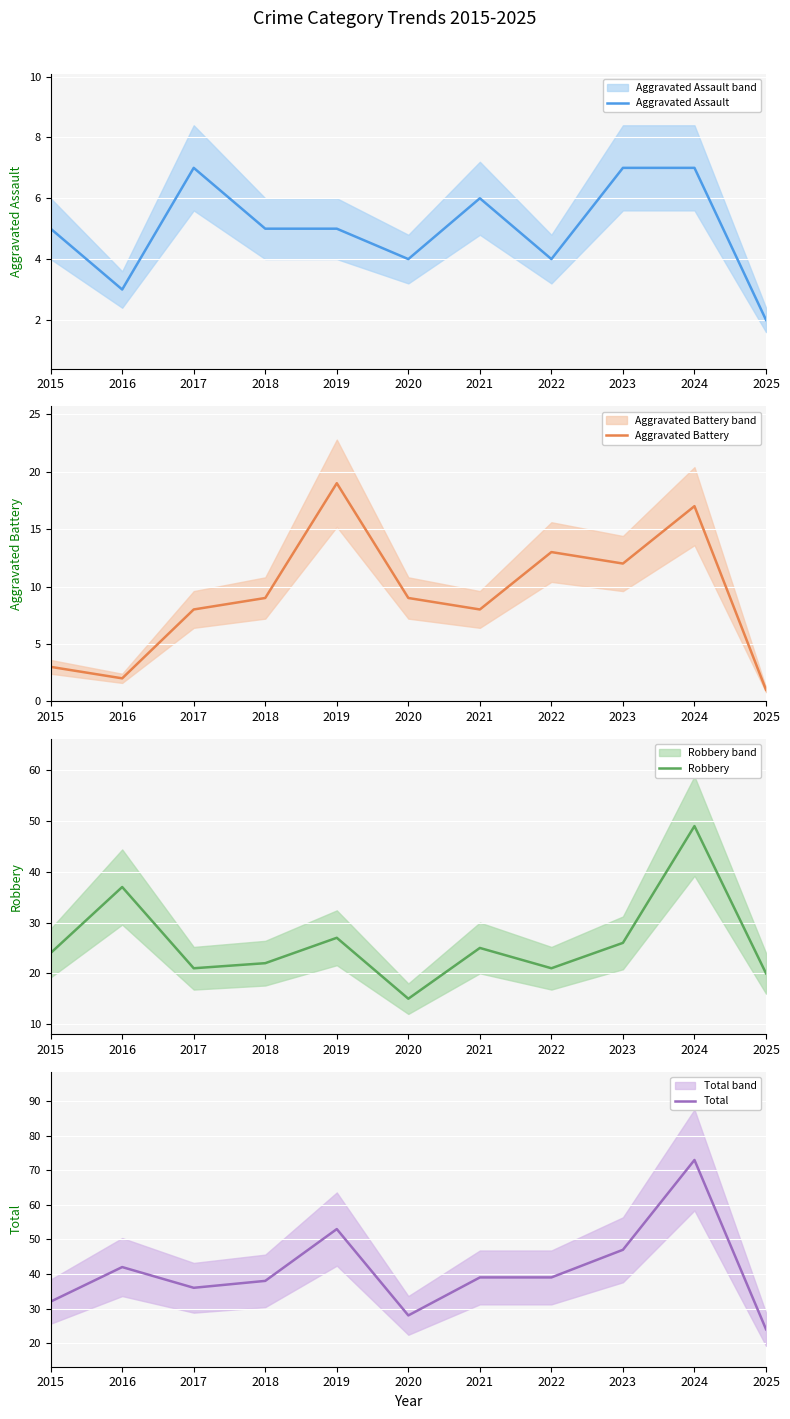

At 2024, list the series in order from largest to smallest.

Total, Robbery, Aggravated Battery, Aggravated Assault